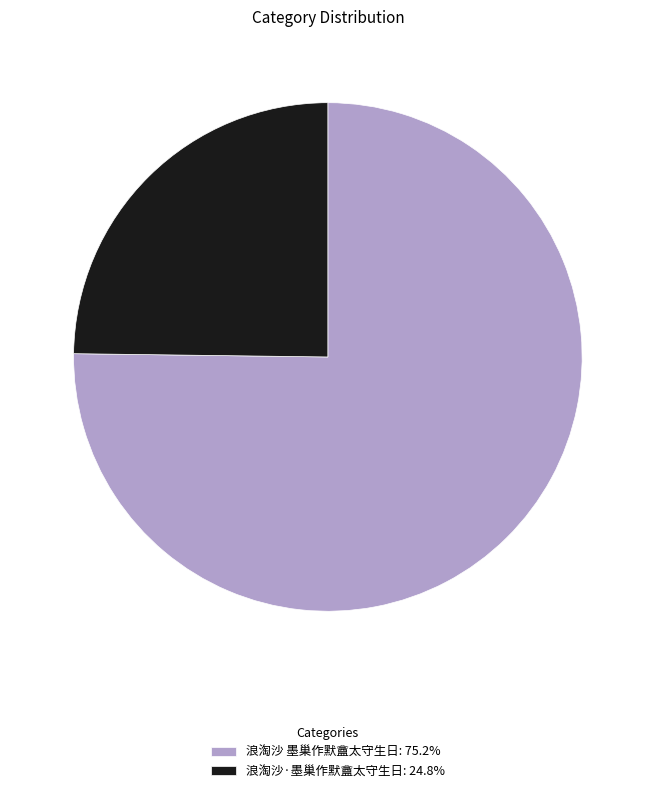

Which slice is the smallest?

浪淘沙·墨巢作默盦太守生日